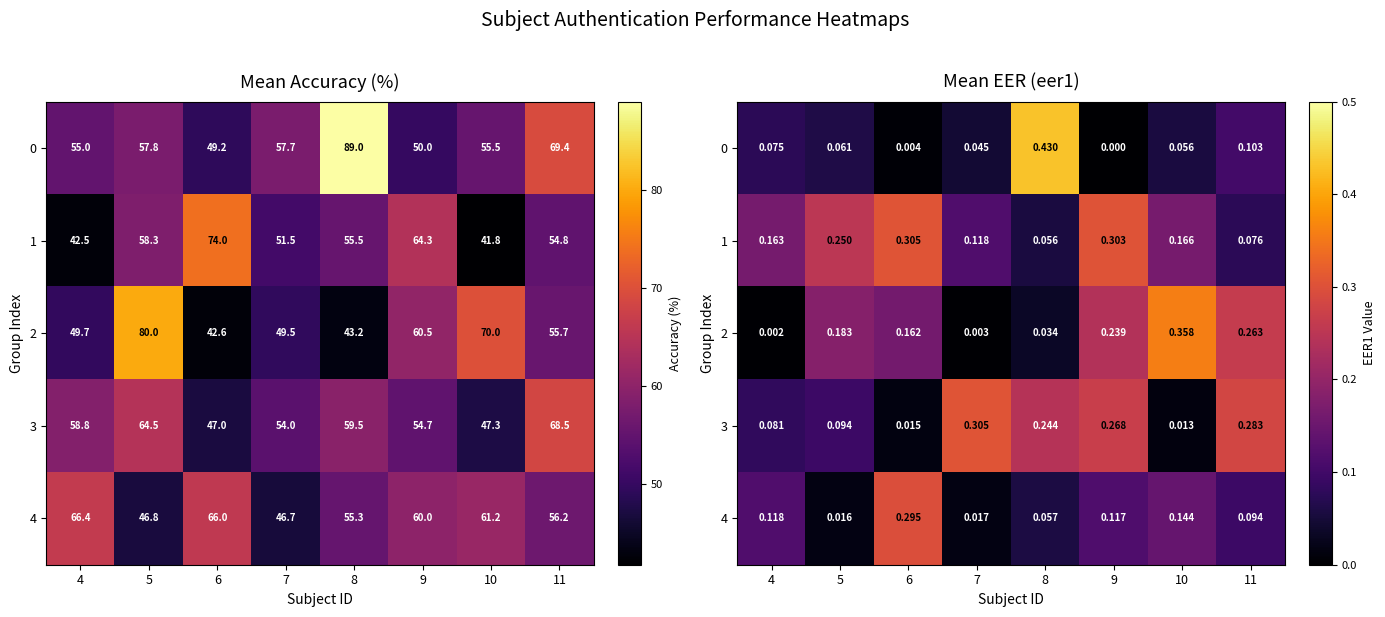

Where is 4 nearest to the value 0?

5